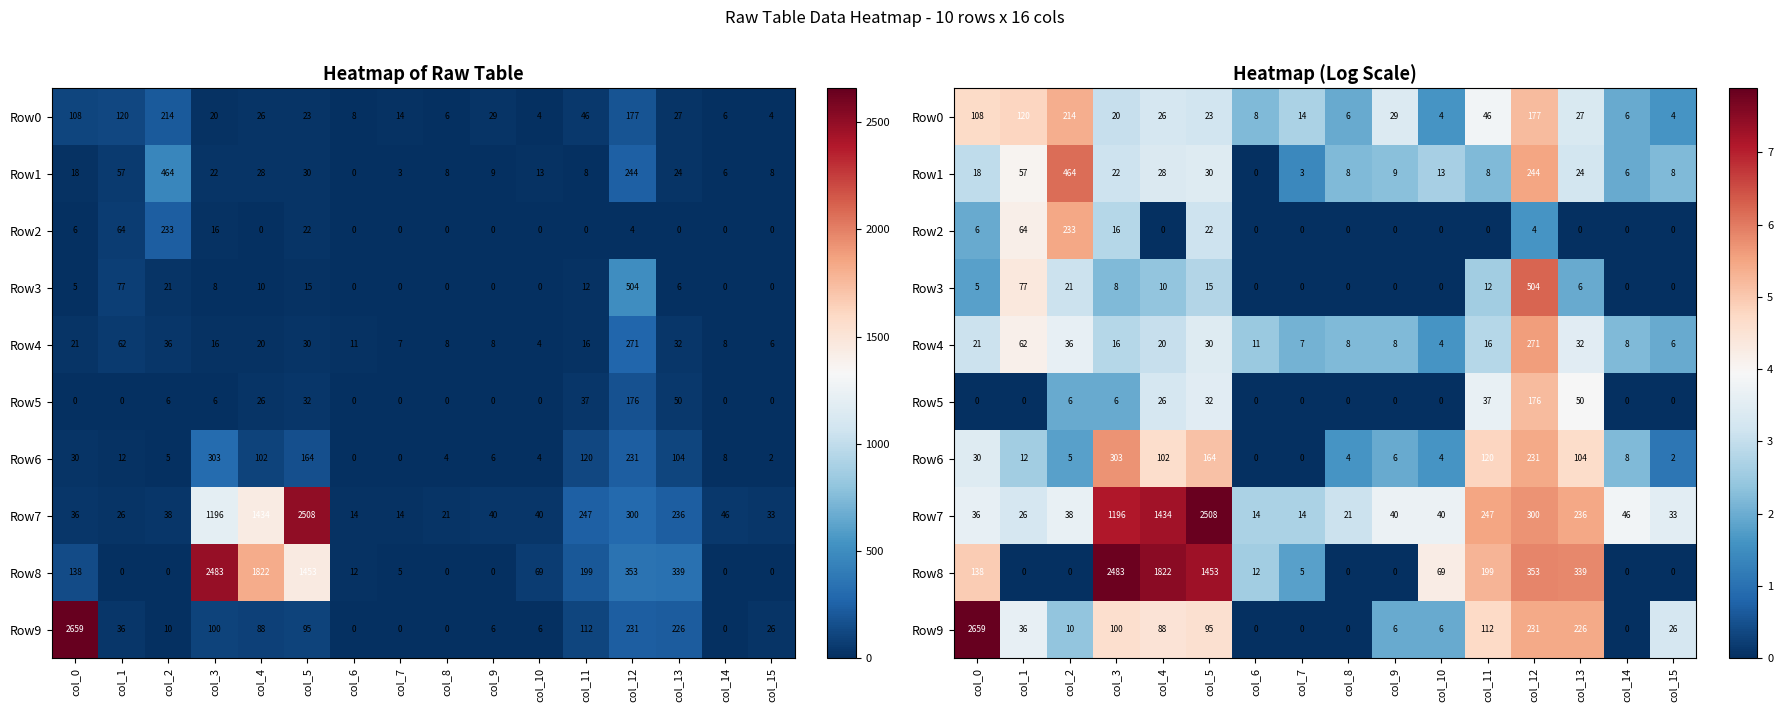

Which category has the lowest value across all series?

col_6